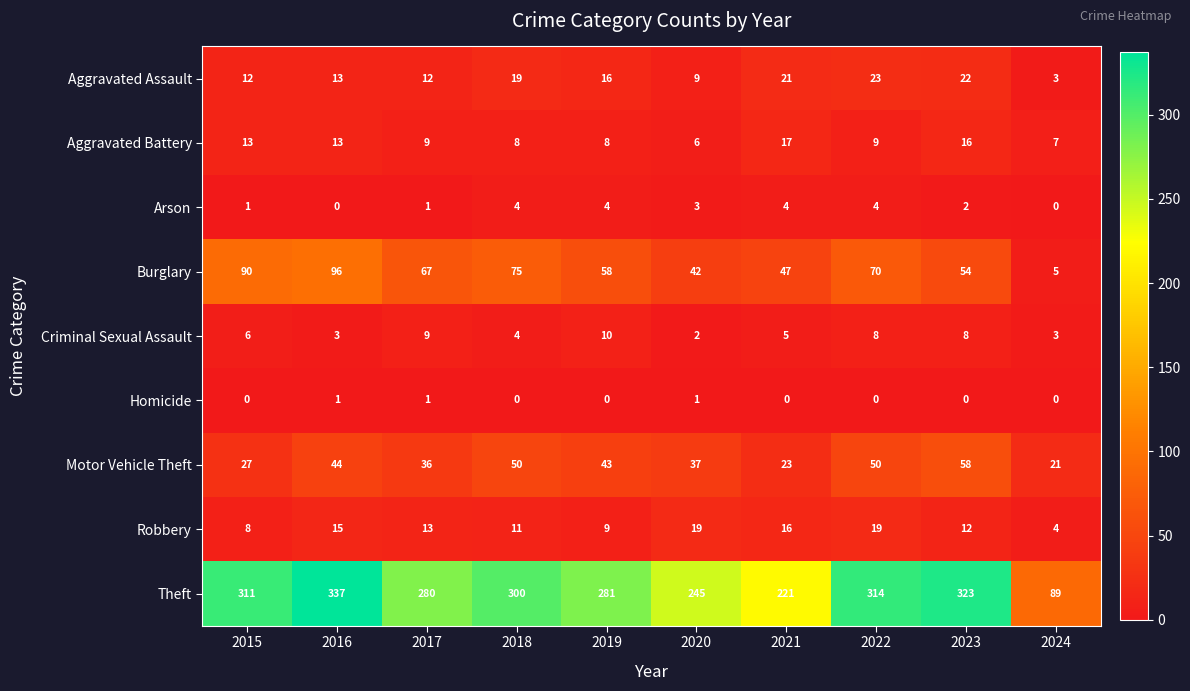

How many values in the Aggravated Battery series are below 9?

4